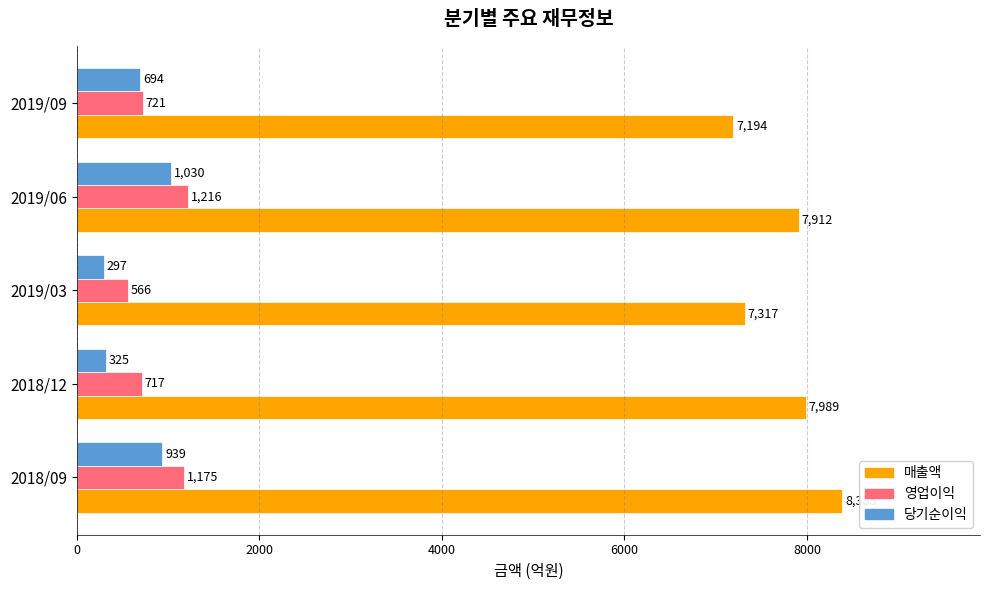

How many values in the 매출액 series are below 7912?

2